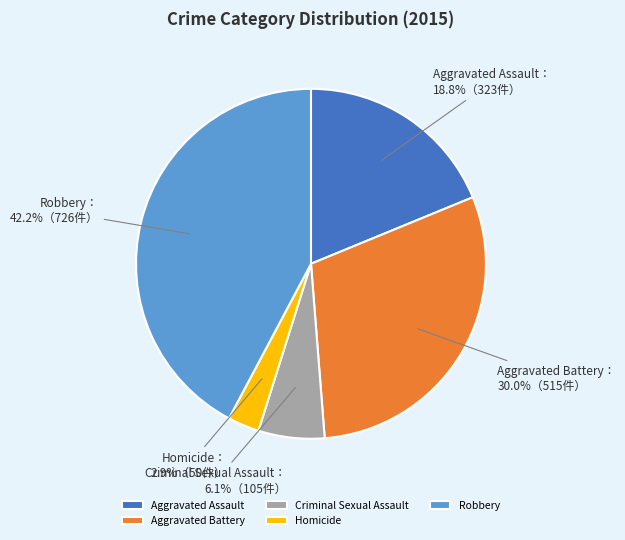

To the nearest percent, what is the average slice percentage?

20%